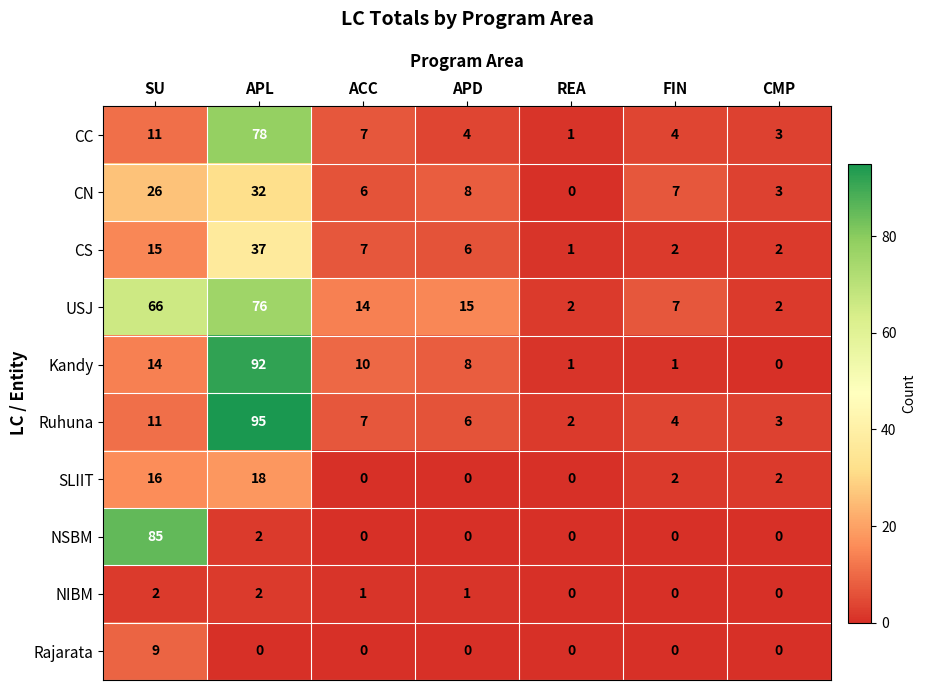

What is the difference between the maximum and minimum values in the CC series?

77